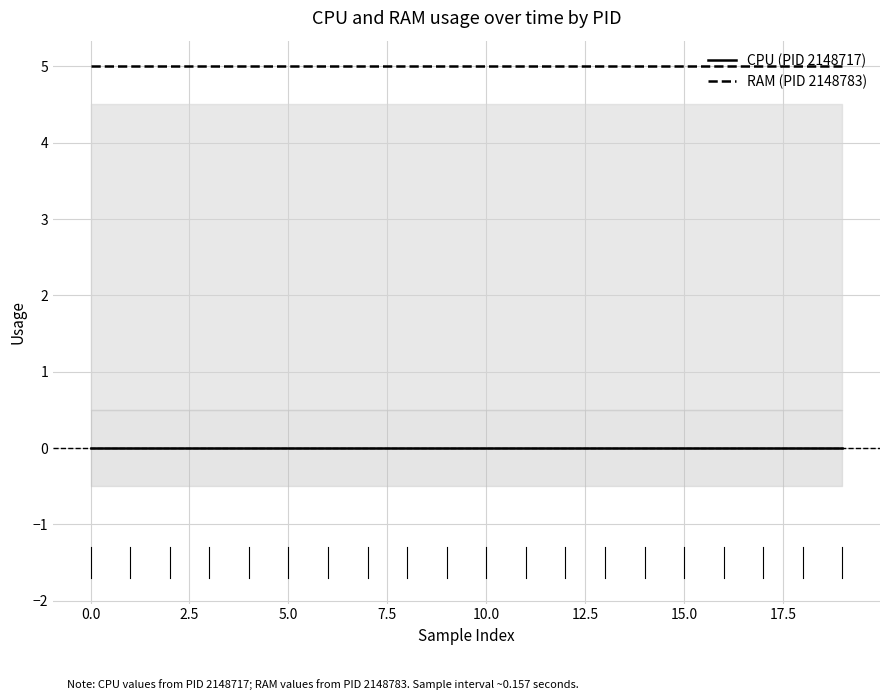

True or false: RAM (PID 2148783) and CPU (PID 2148717) intersect in this chart.

False